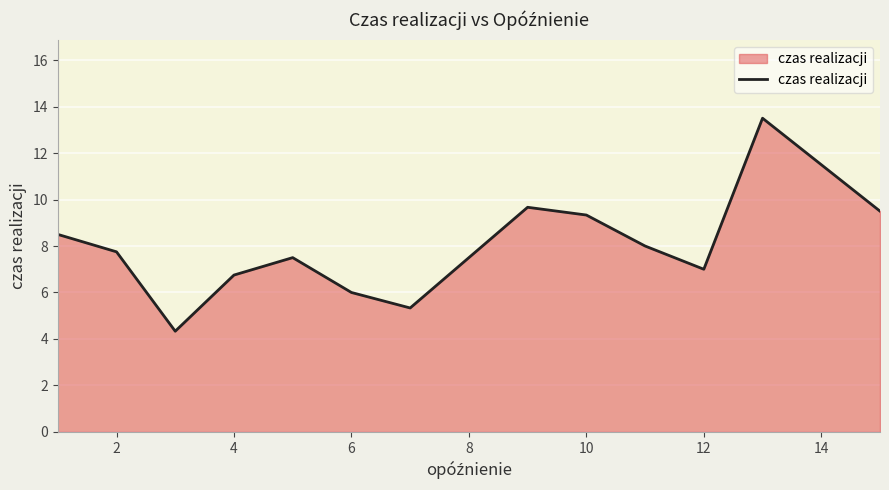

What is the difference between the maximum and minimum values?

9.2